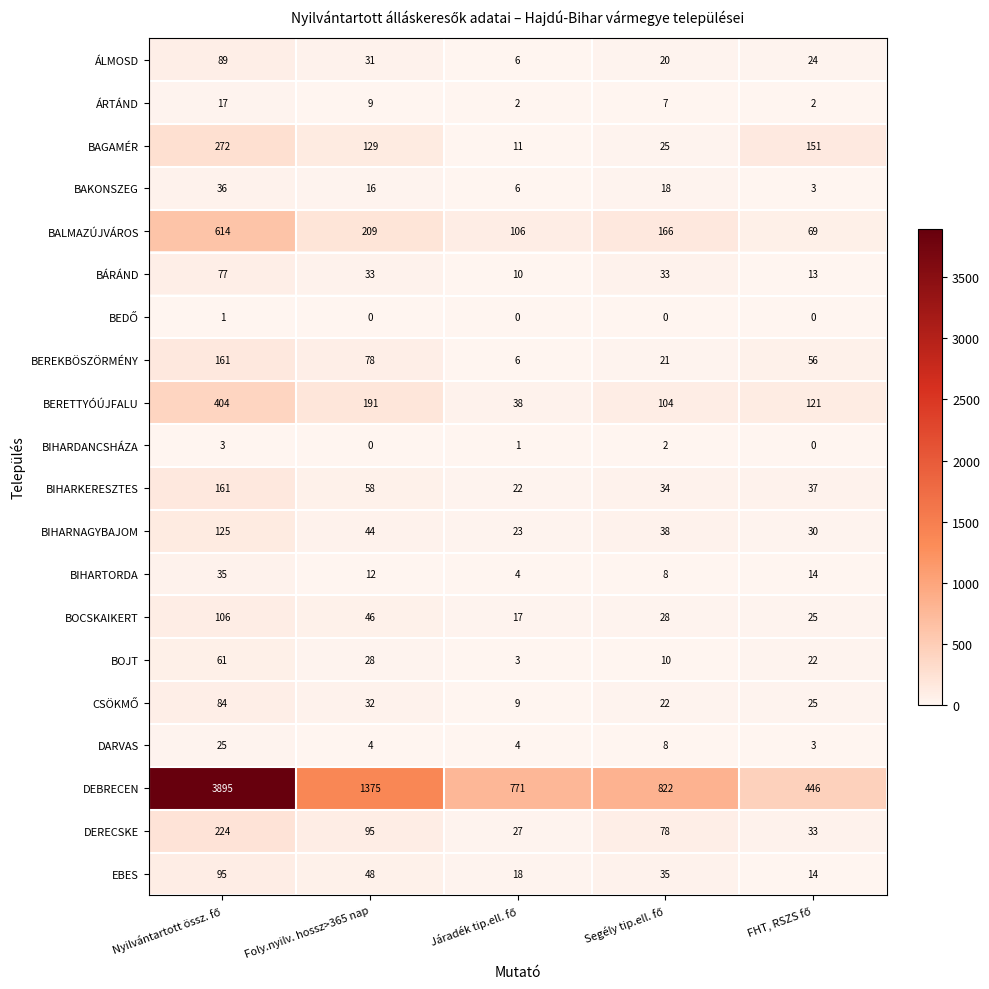

Where is ÁRTÁND nearest to the value 9?

Foly.nyilv. hossz>365 nap